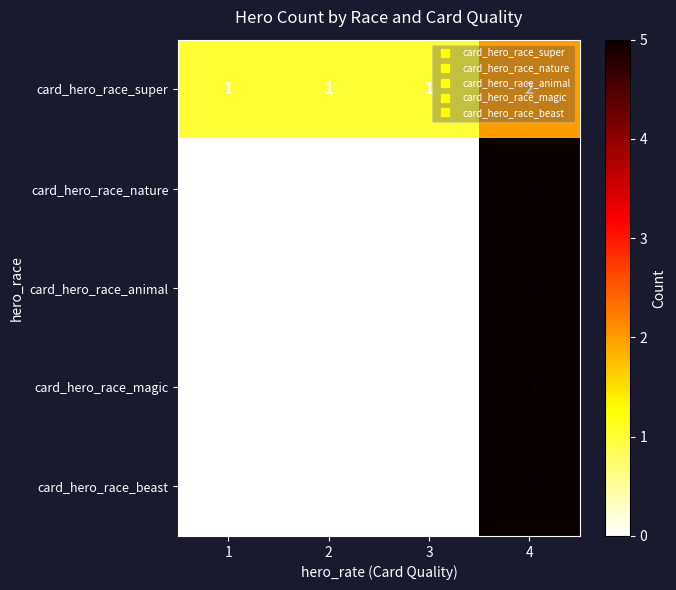

What is the total value across all series at 4?

22